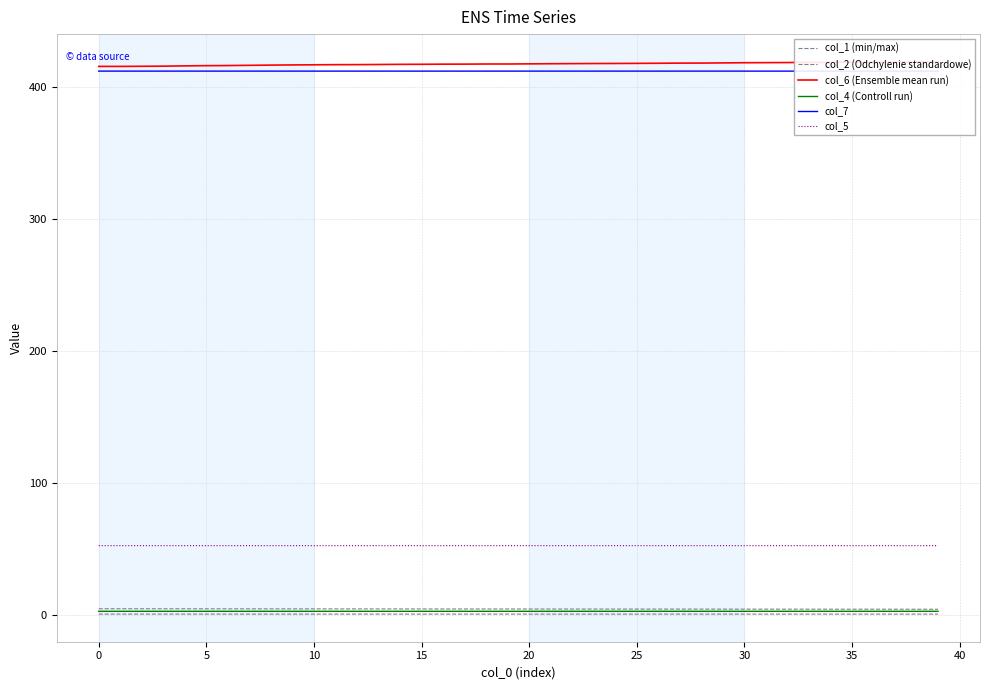

At 0, list the series in order from smallest to largest.

col_1 (min/max), col_4 (Controll run), col_2 (Odchylenie standardowe), col_5, col_7, col_6 (Ensemble mean run)